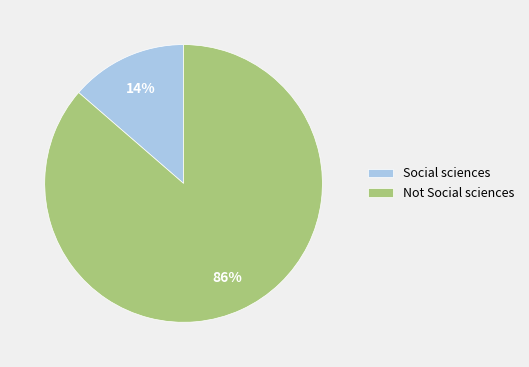

To the nearest percent, what is the combined percentage of Not Social sciences and Social sciences?

100%